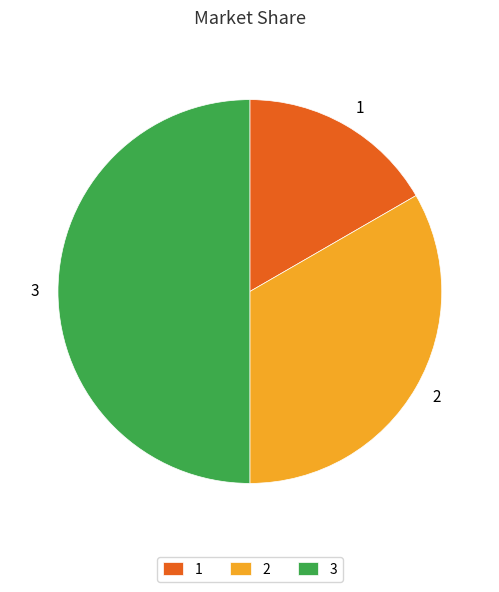

Is 1 the majority of the pie?

No